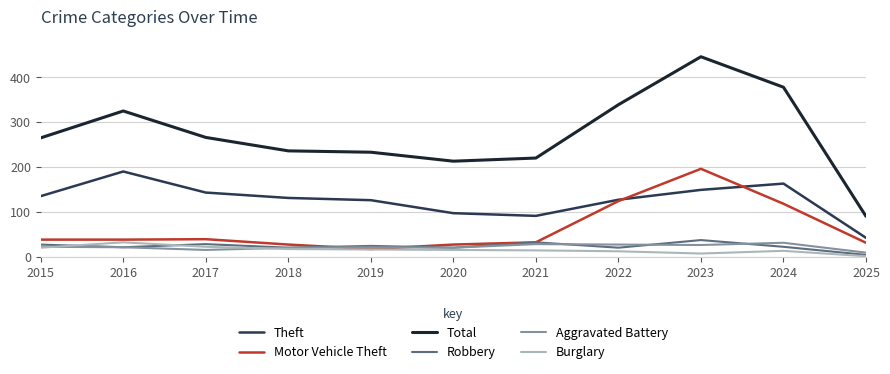

True or false: Total and Theft intersect in this chart.

False